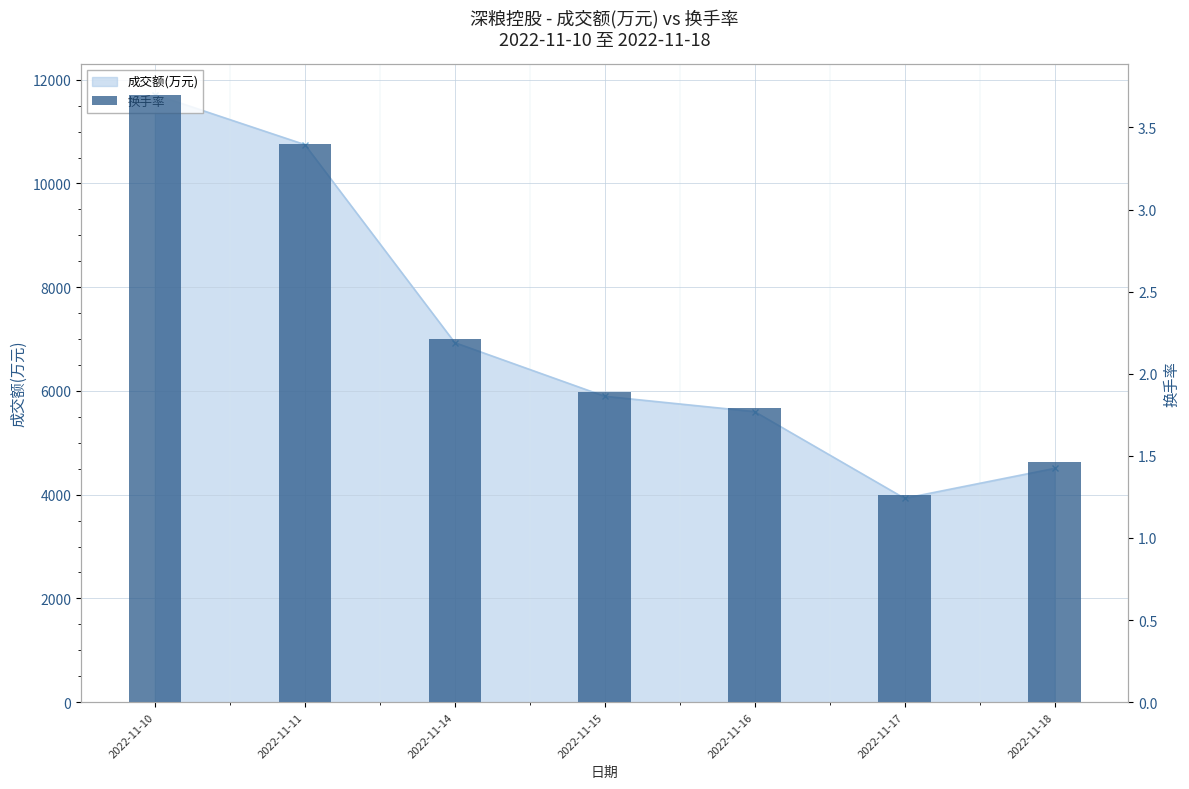

Count the values in the range 1 to 3.

5